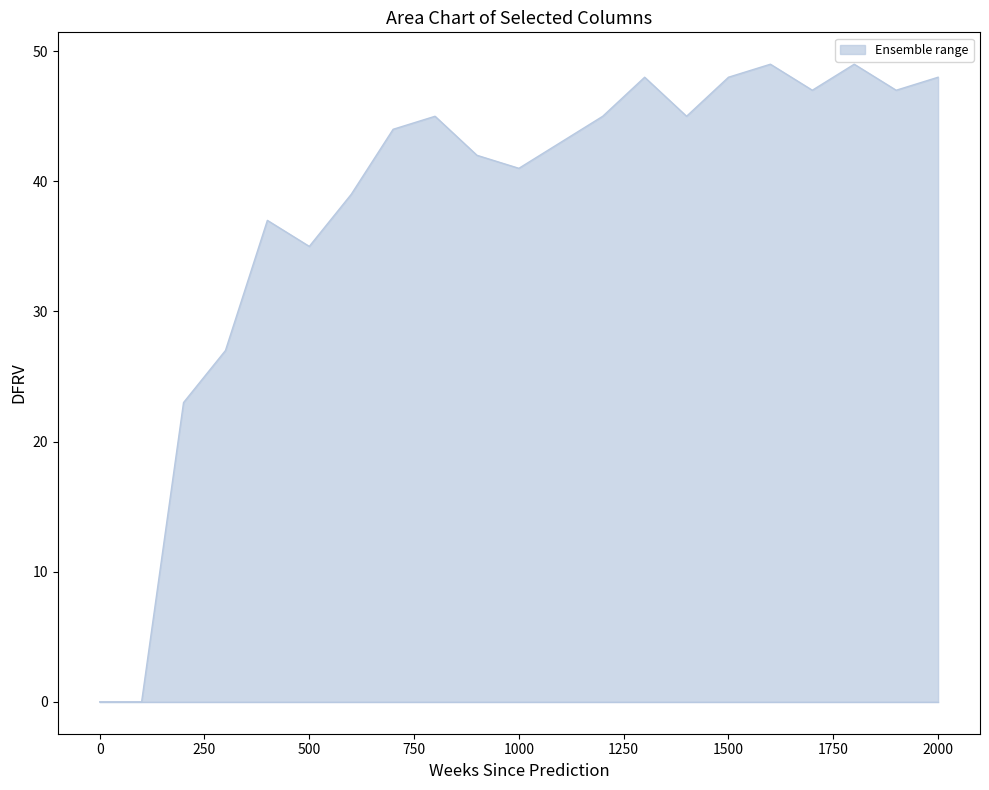

What is the difference between the maximum and minimum values?

49